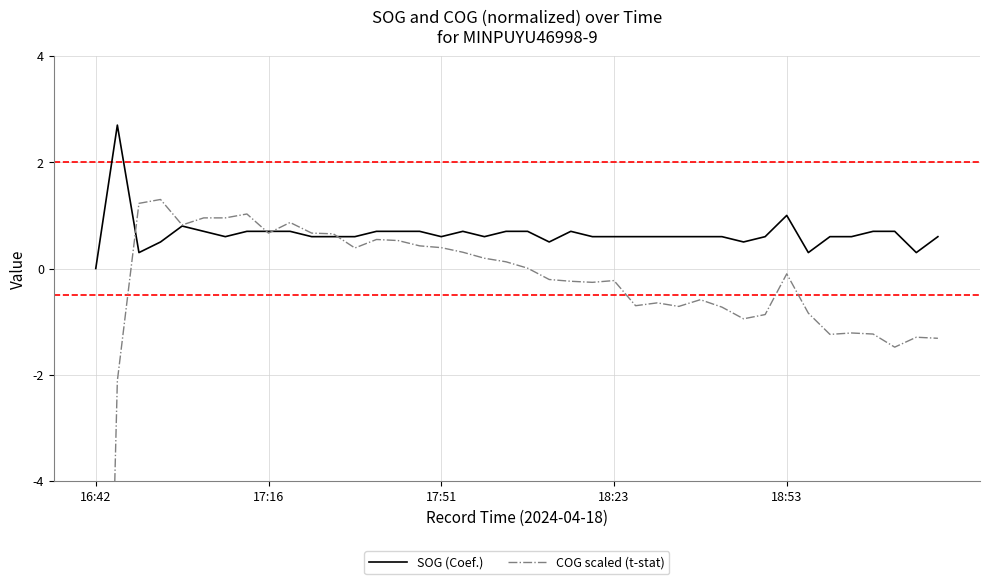

How many series are shown in this chart?

2